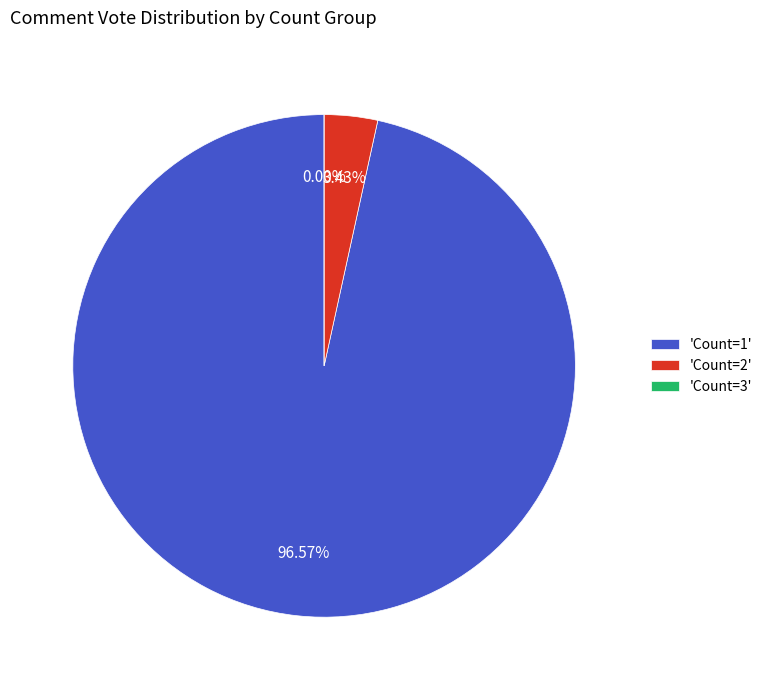

Do Count=4 and Count=1 together represent more than half of the pie?

Yes